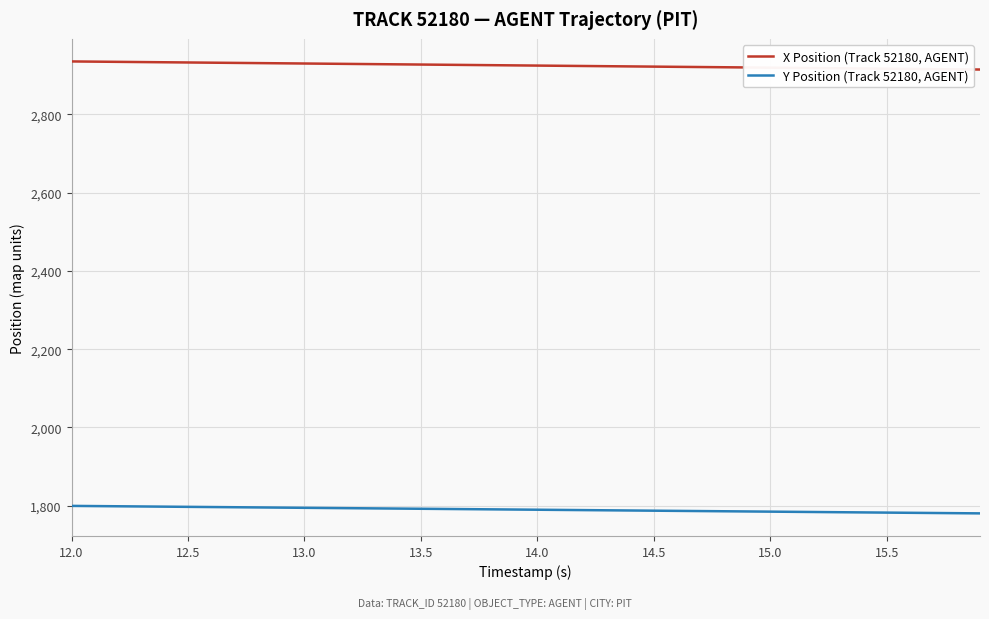

What is the minimum value shown in the chart?

1780.3